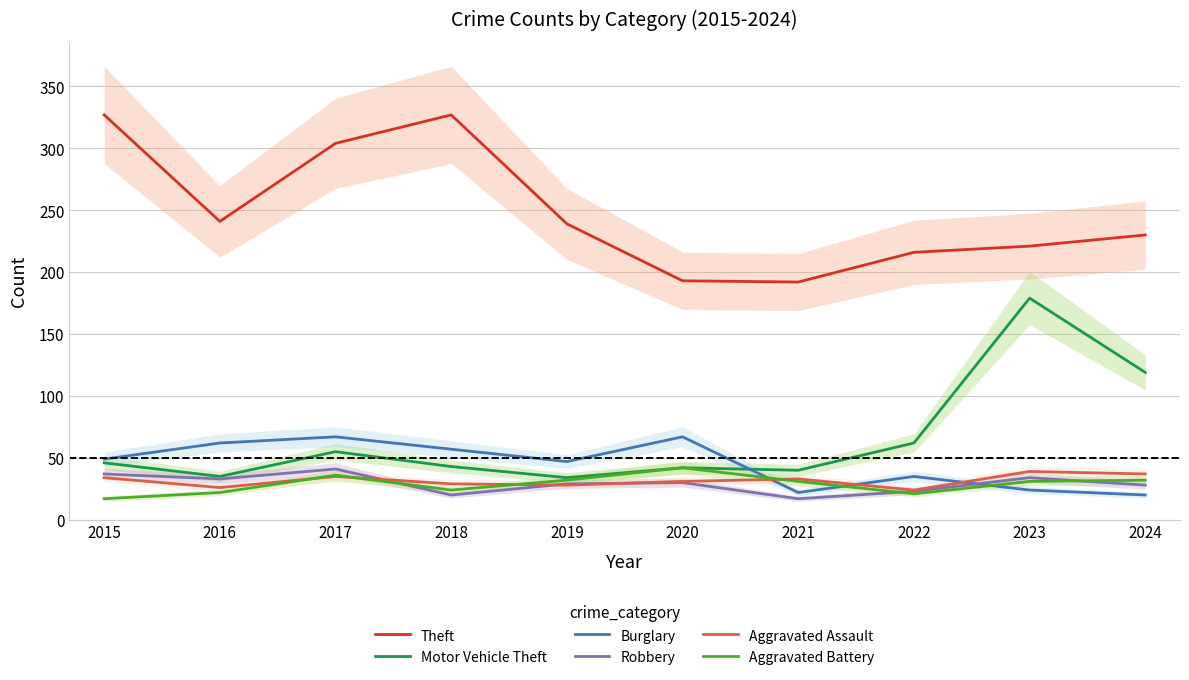

Rank the series at 2024 from highest to lowest value.

Theft, Motor Vehicle Theft, Aggravated Assault, Aggravated Battery, Robbery, Burglary